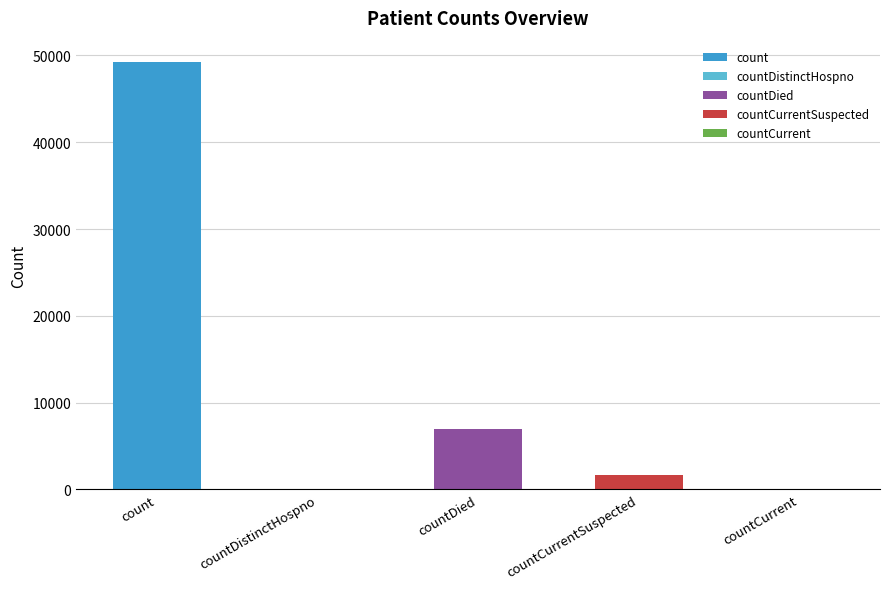

The value at countCurrentSuspected is 2707. True or false?

False